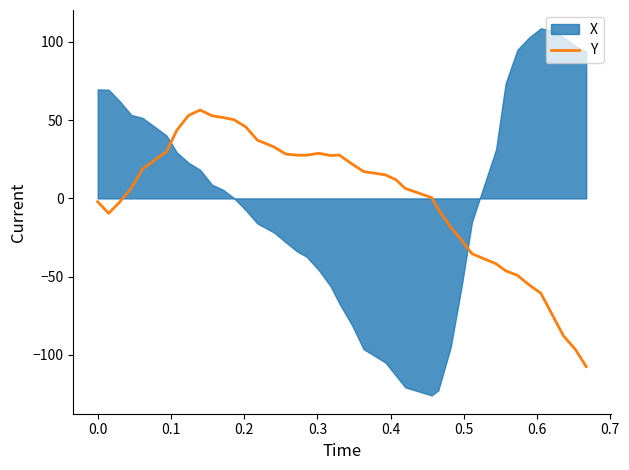

What is the lowest value of the Y series?

-107.5